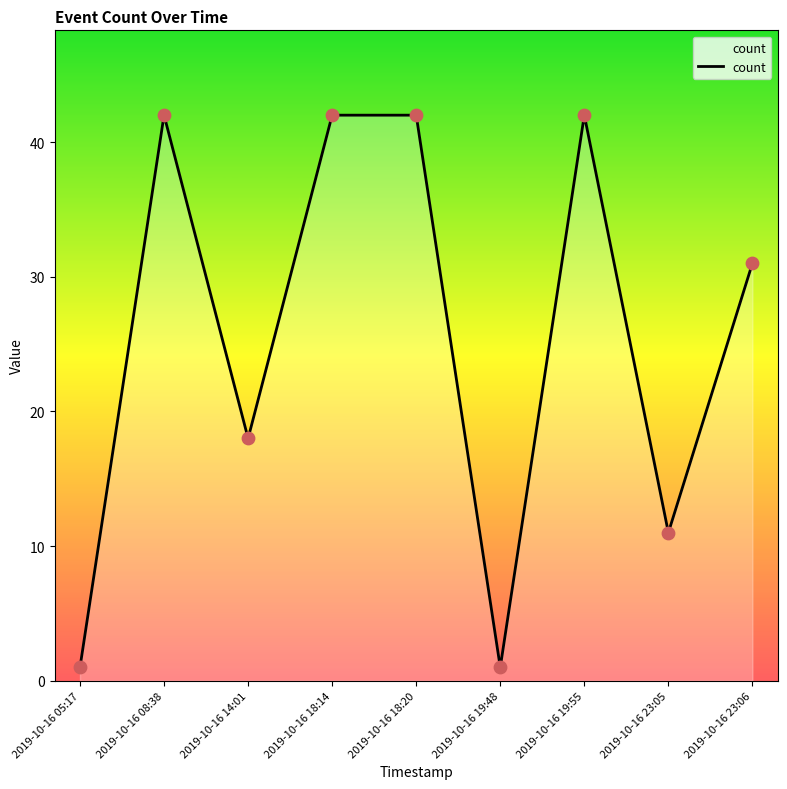

Between 2019-10-16 14:01 and 2019-10-16 08:38, which is larger?

2019-10-16 08:38